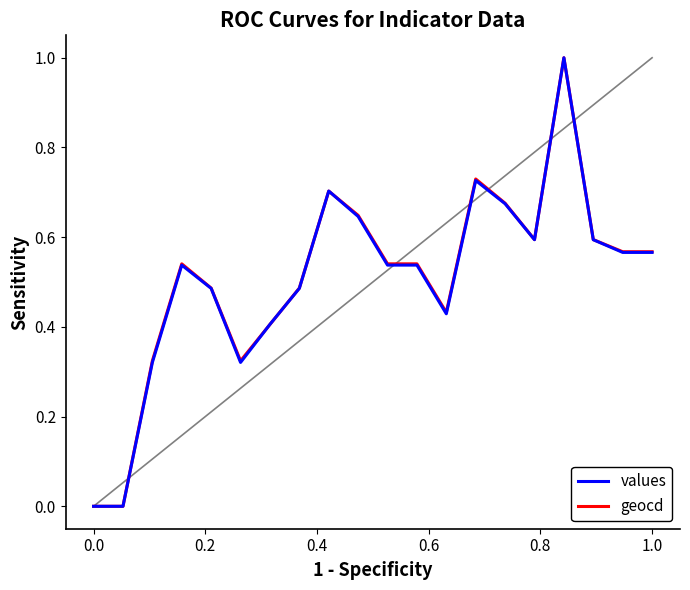

What is the difference between the maximum and minimum values in the values series?

1.0